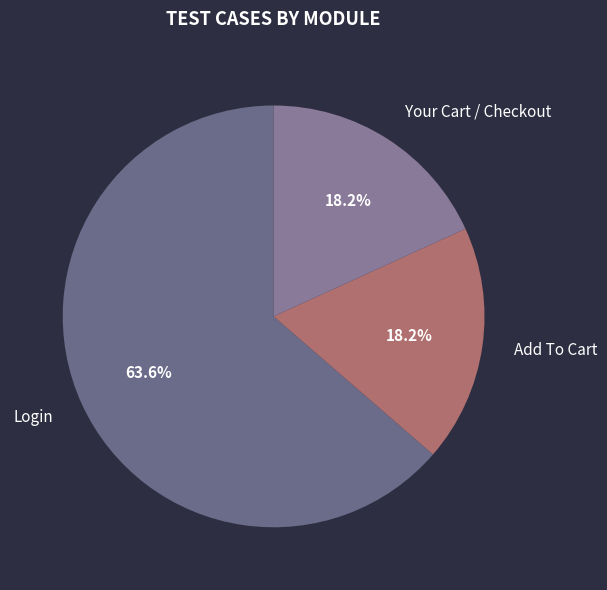

Count the number of slices in the pie.

3